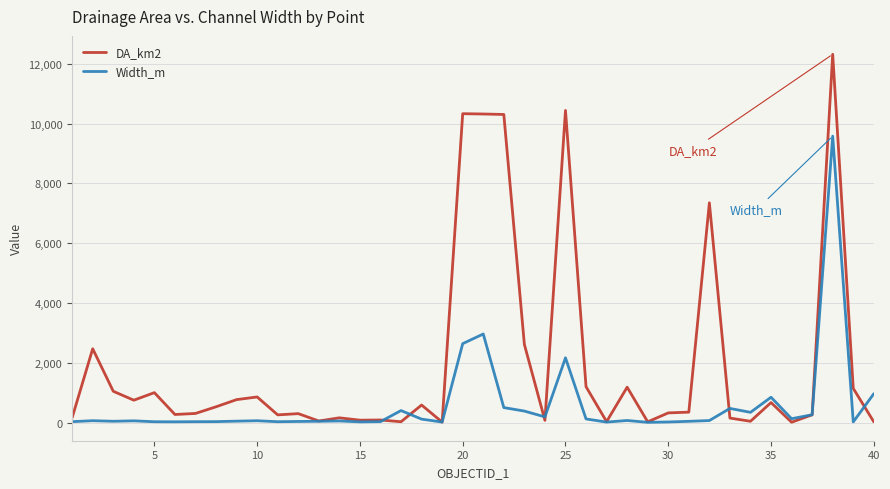

Which series has the largest total across all categories?

DA_km2